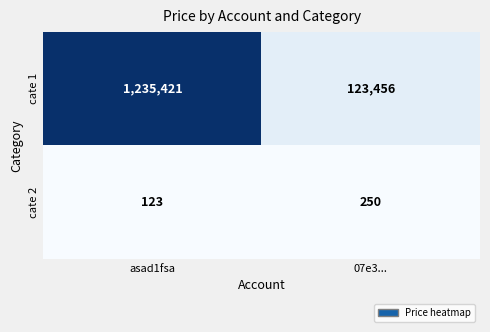

Which label corresponds to the smallest value in the chart?

asad1fsa